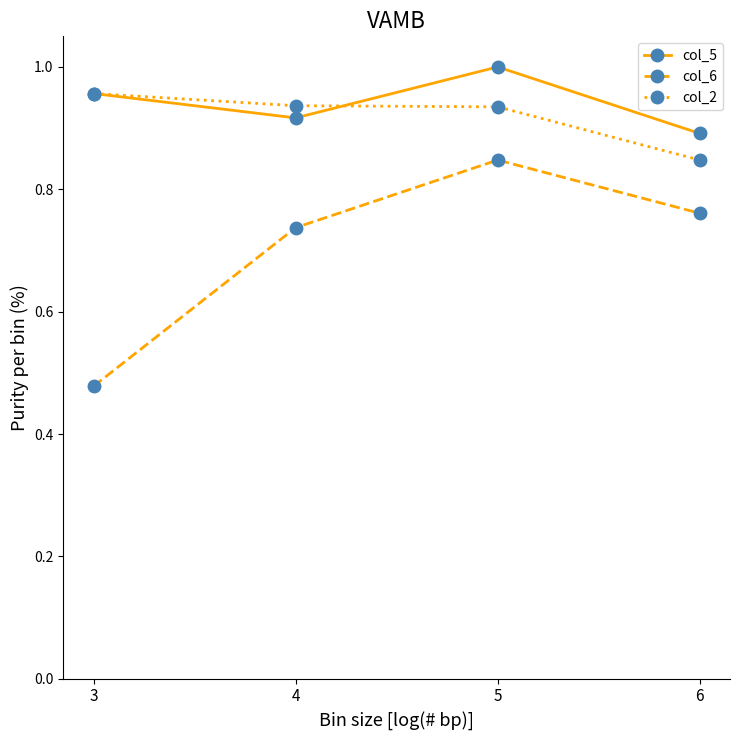

At which label does col_2 reach its peak?

3